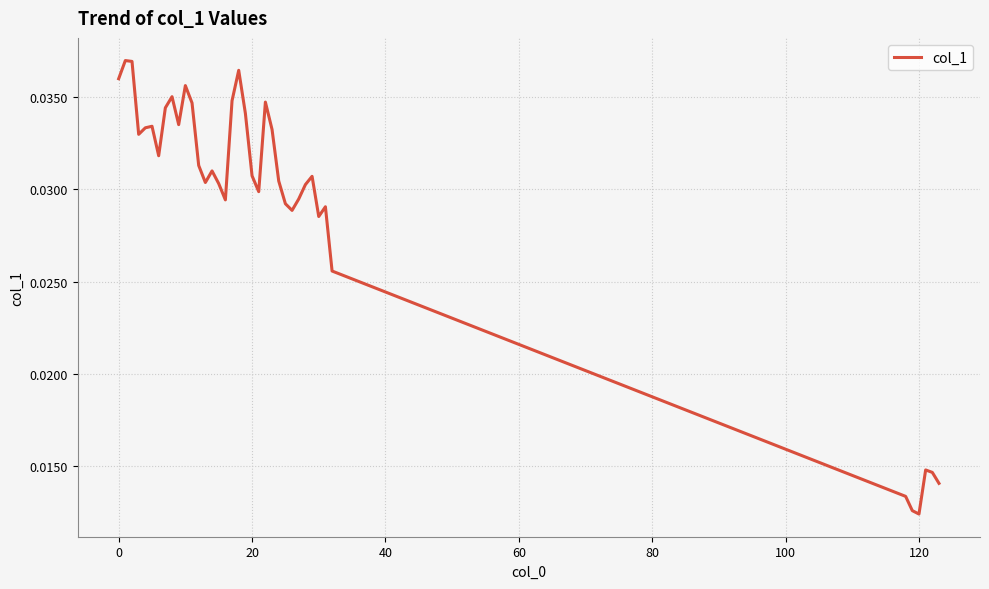

True or false: the data has more than 2 interior local peaks.

True